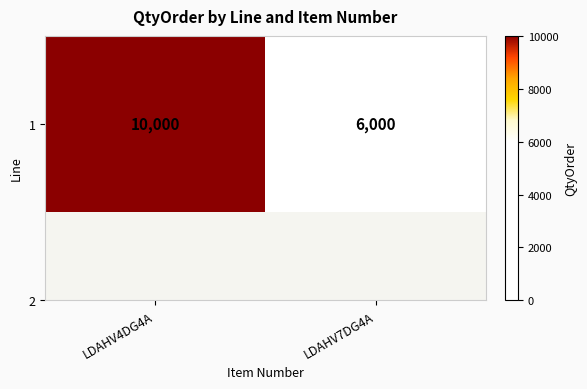

What is the difference between the maximum and minimum values?

4000